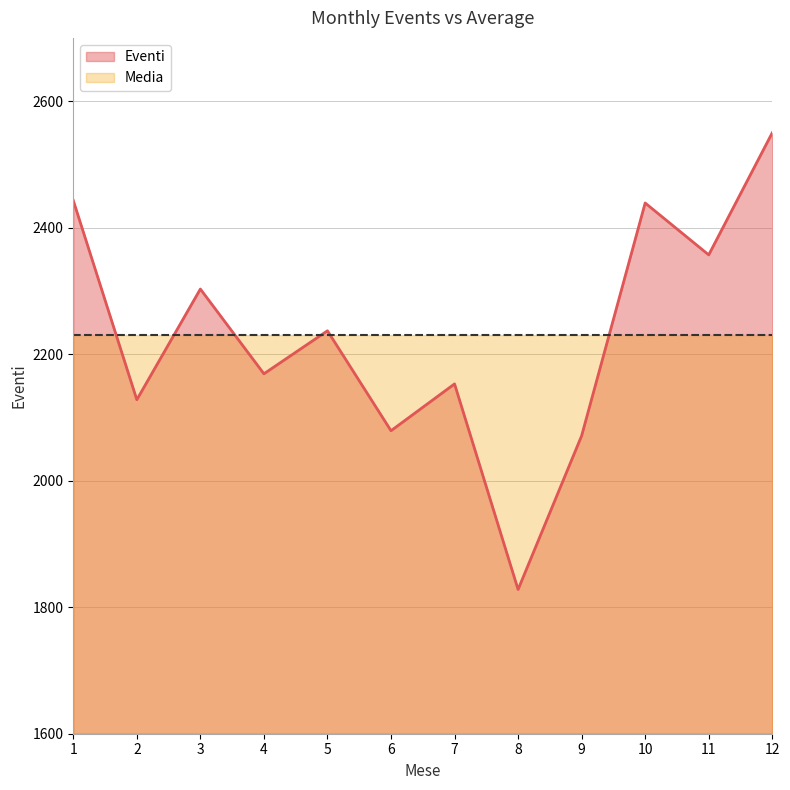

What is the average value?

2230